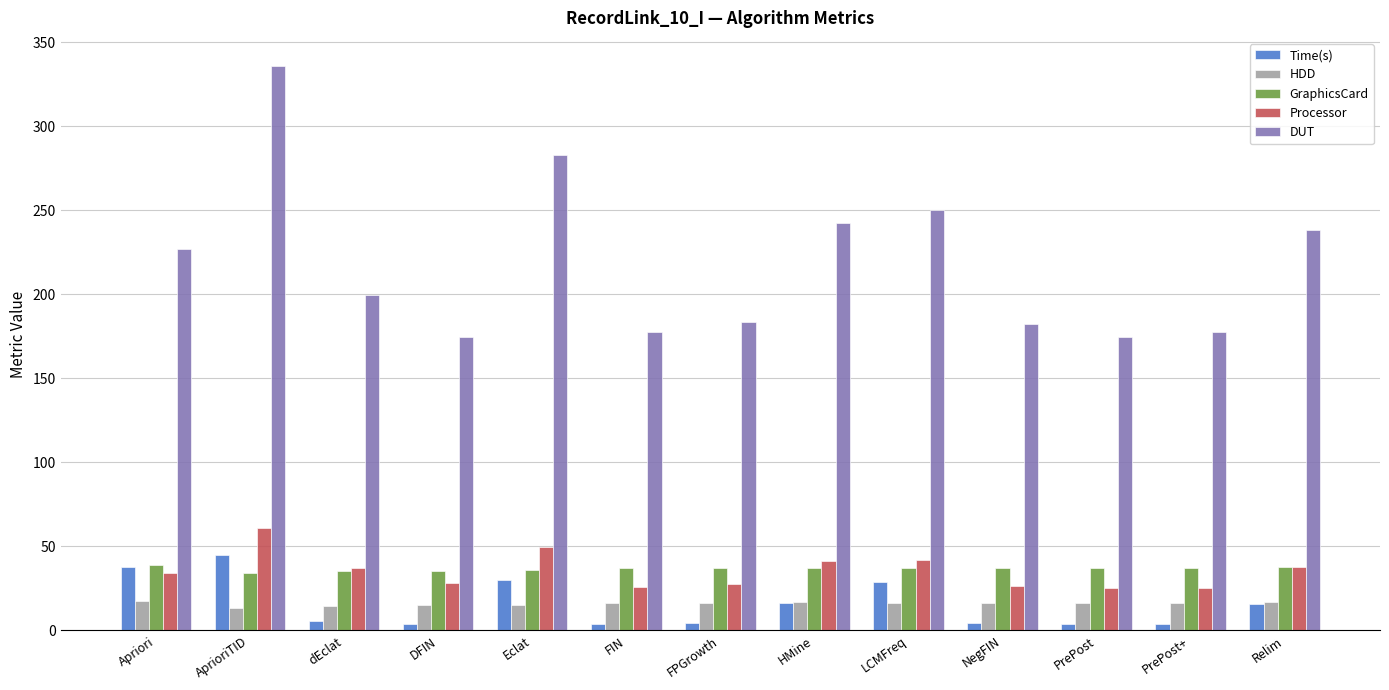

What is the greatest value displayed?

335.7